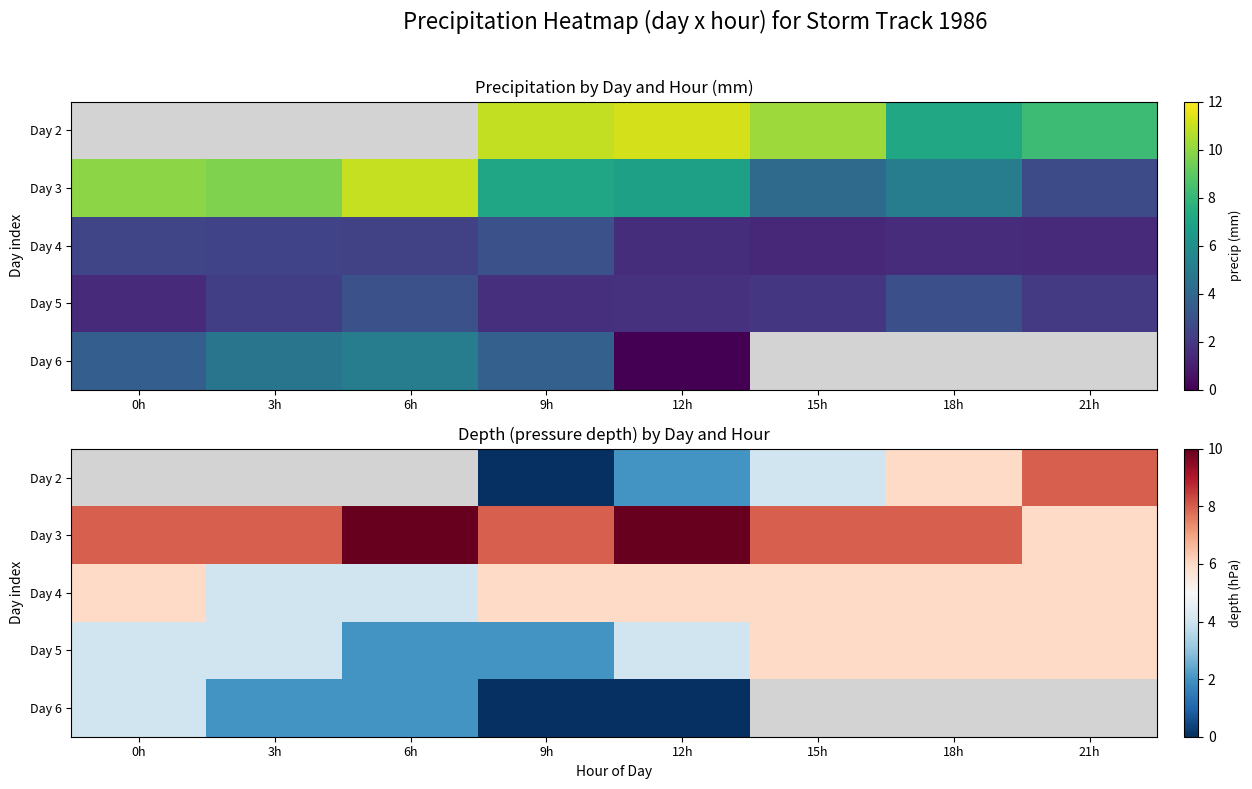

Rank the series by their average value, from lowest to highest.

Day 5, Day 6, Day 4, Day 2, Day 3